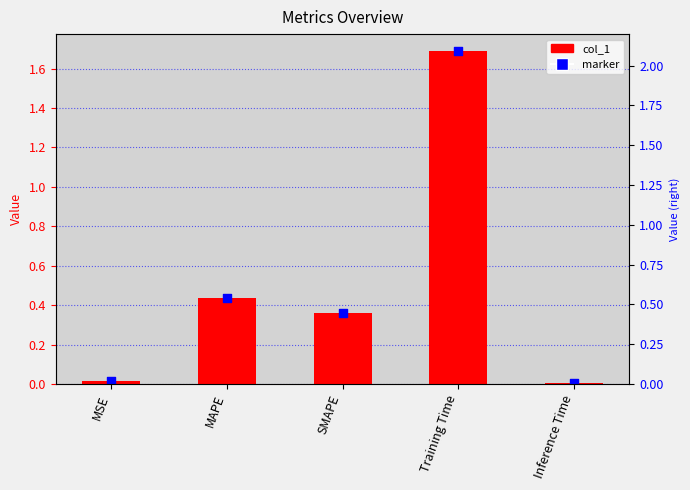

At which category is the sum across all series the highest?

Training Time